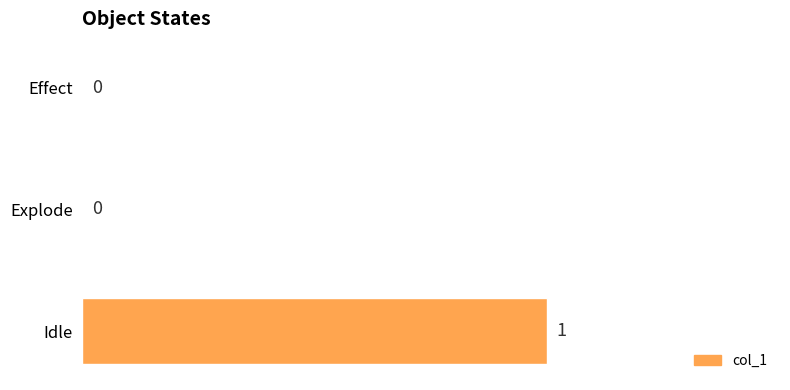

Count the values in the range 0 to 1.

3